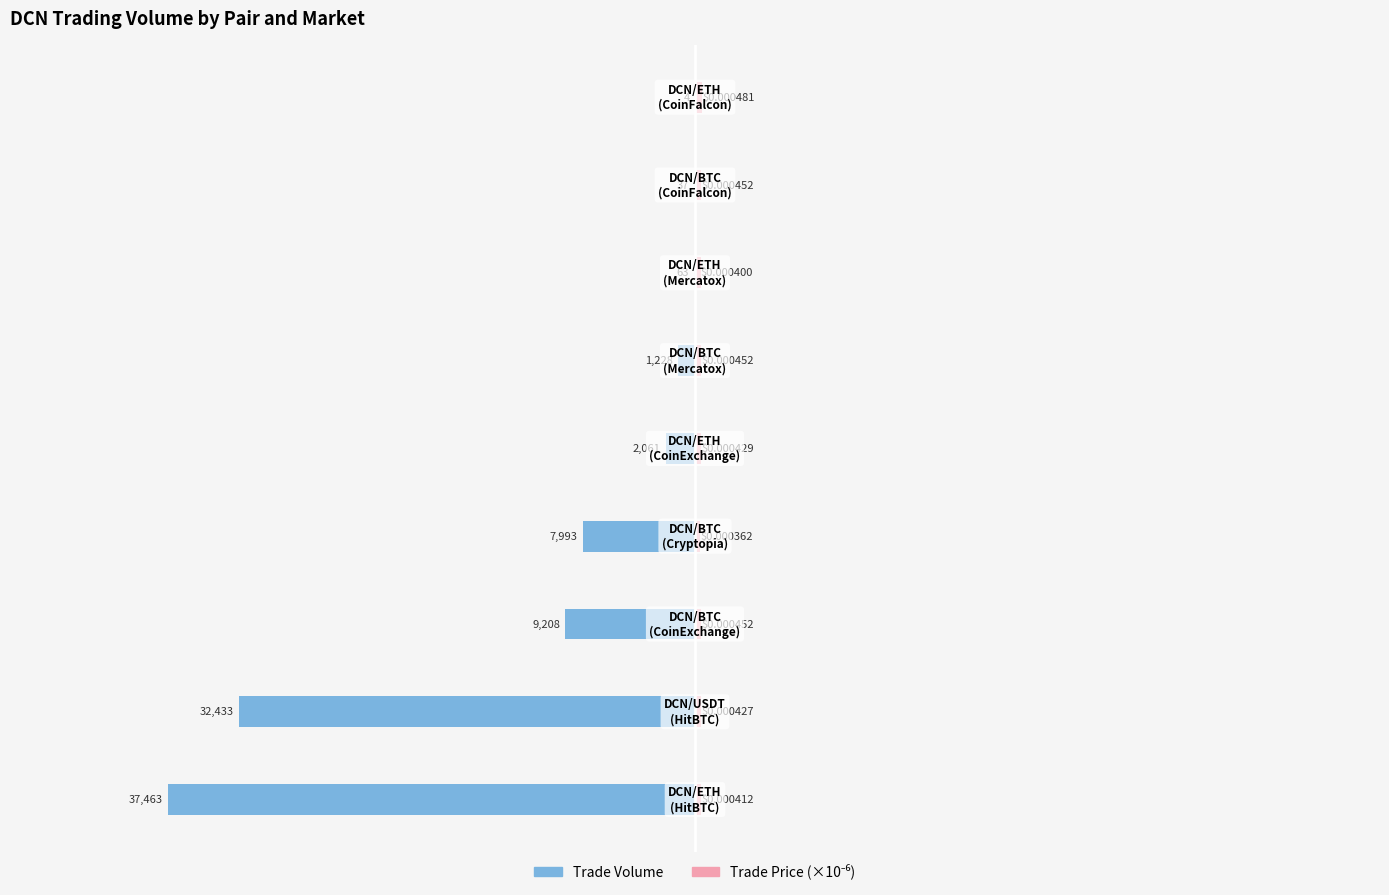

Is it true that Trade Volume equals -40 at 60000?

False